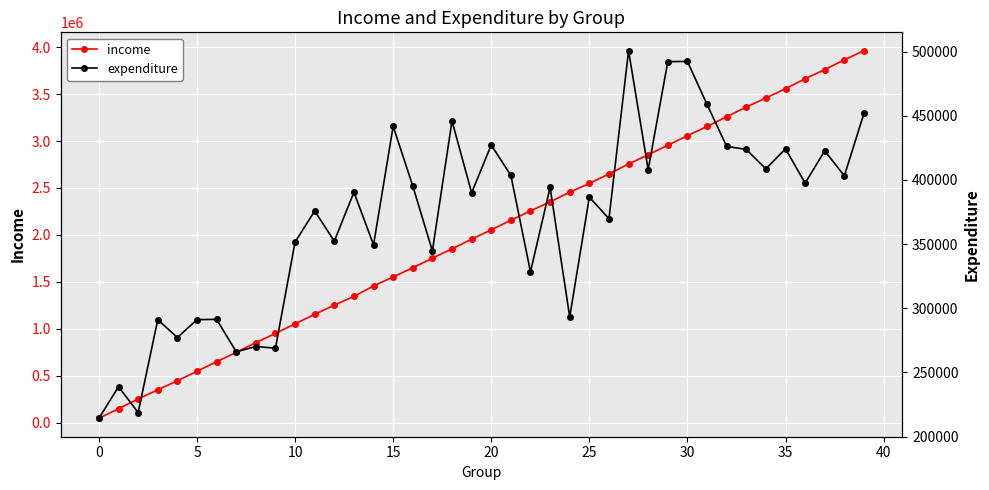

At how many categories does at least one series exceed 2546835?

15